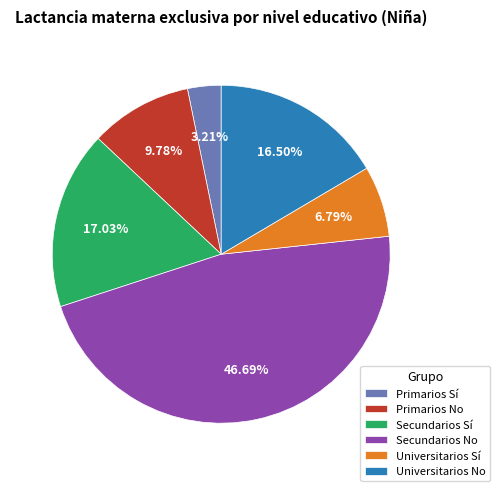

Between Secundarios Sí and Universitarios No, which is larger?

Secundarios Sí